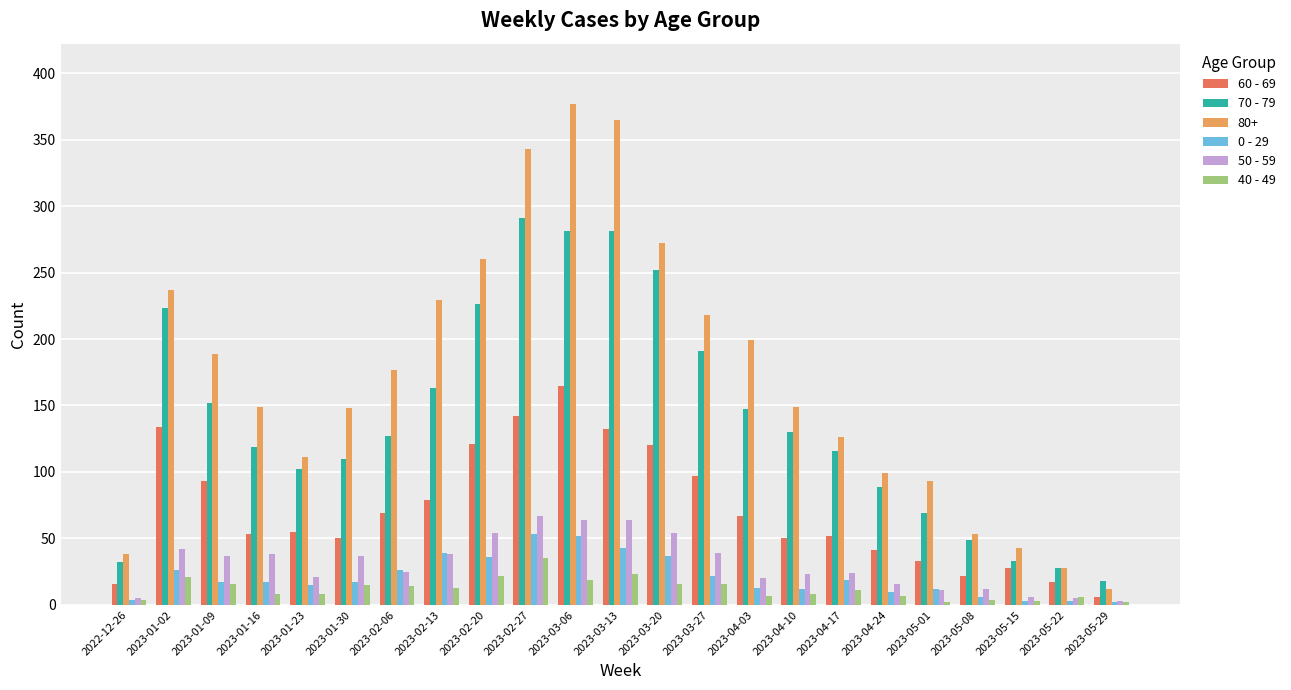

Is it true that 60 - 69 equals 77 at 2023-04-17?

False